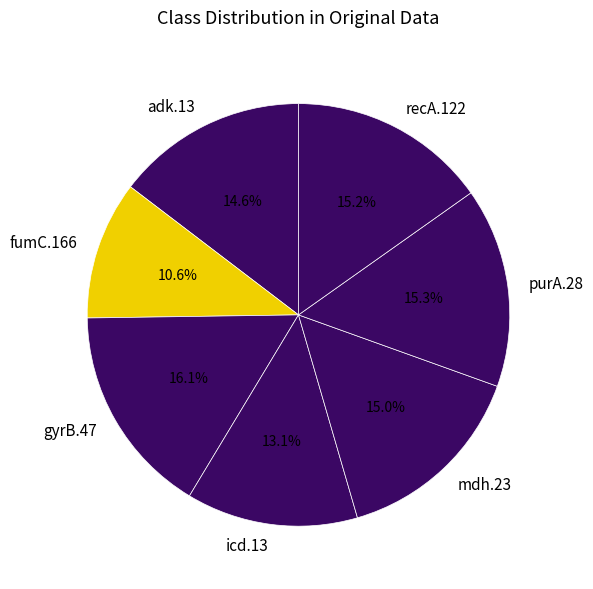

To the nearest percent, what is the difference between the gyrB.47 and mdh.23 slice percentages?

1%